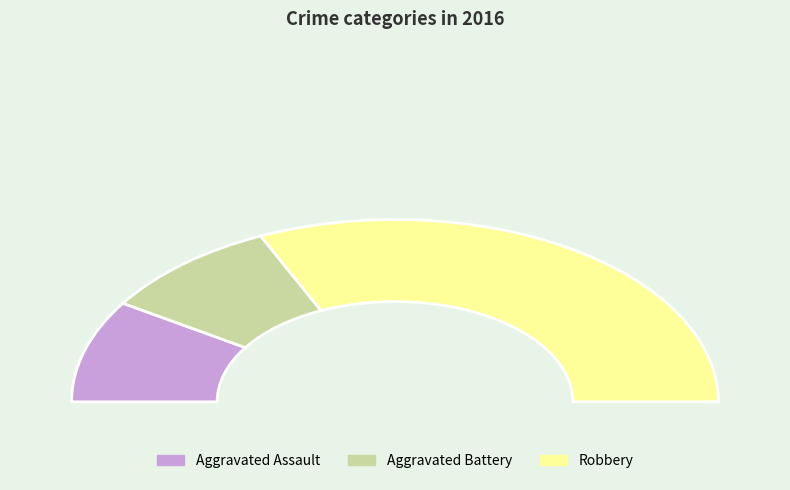

Is it true that Robbery is 54% of the pie?

False